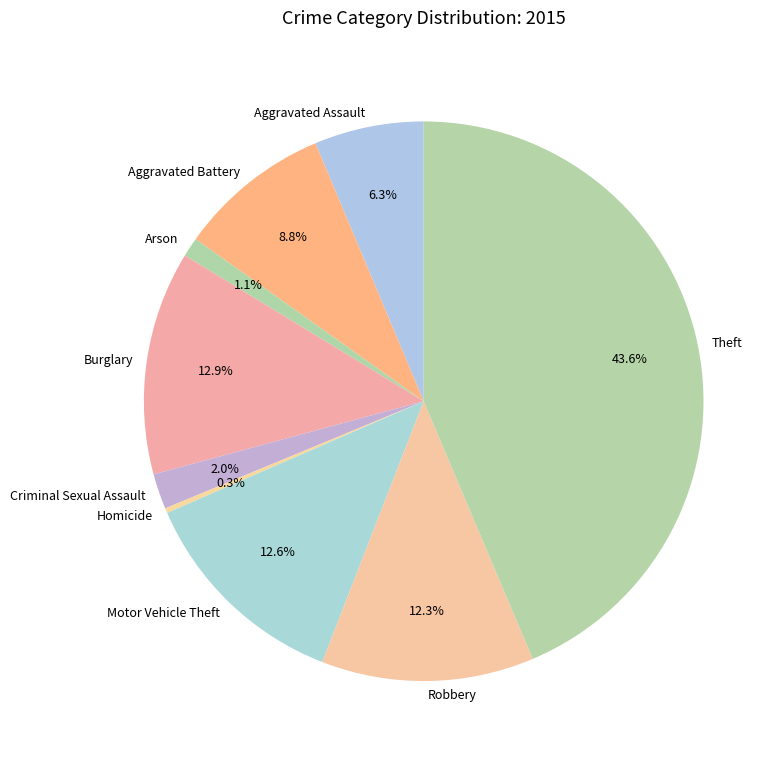

Does Aggravated Assault represent more than half of the total?

No